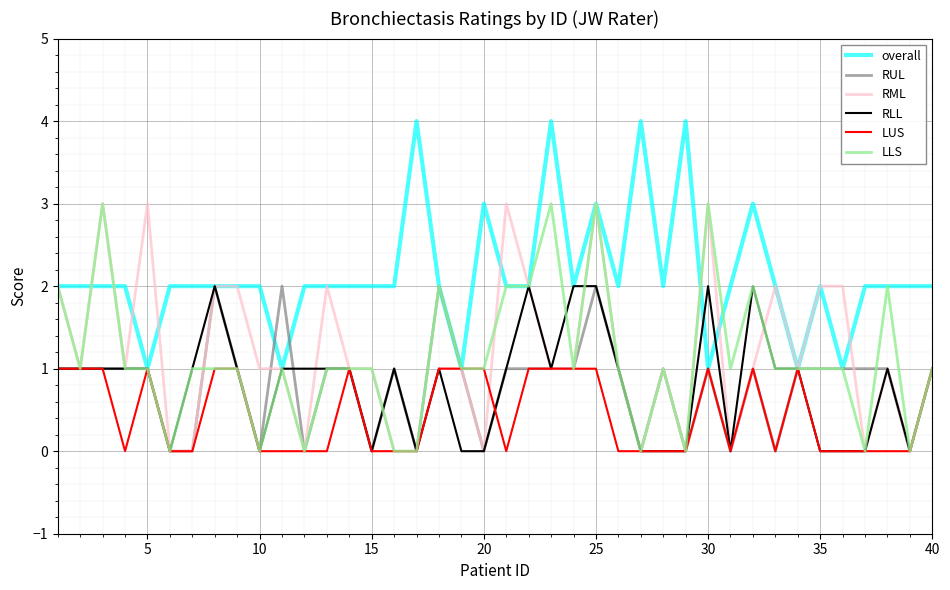

Which series has the largest total across all categories?

overall